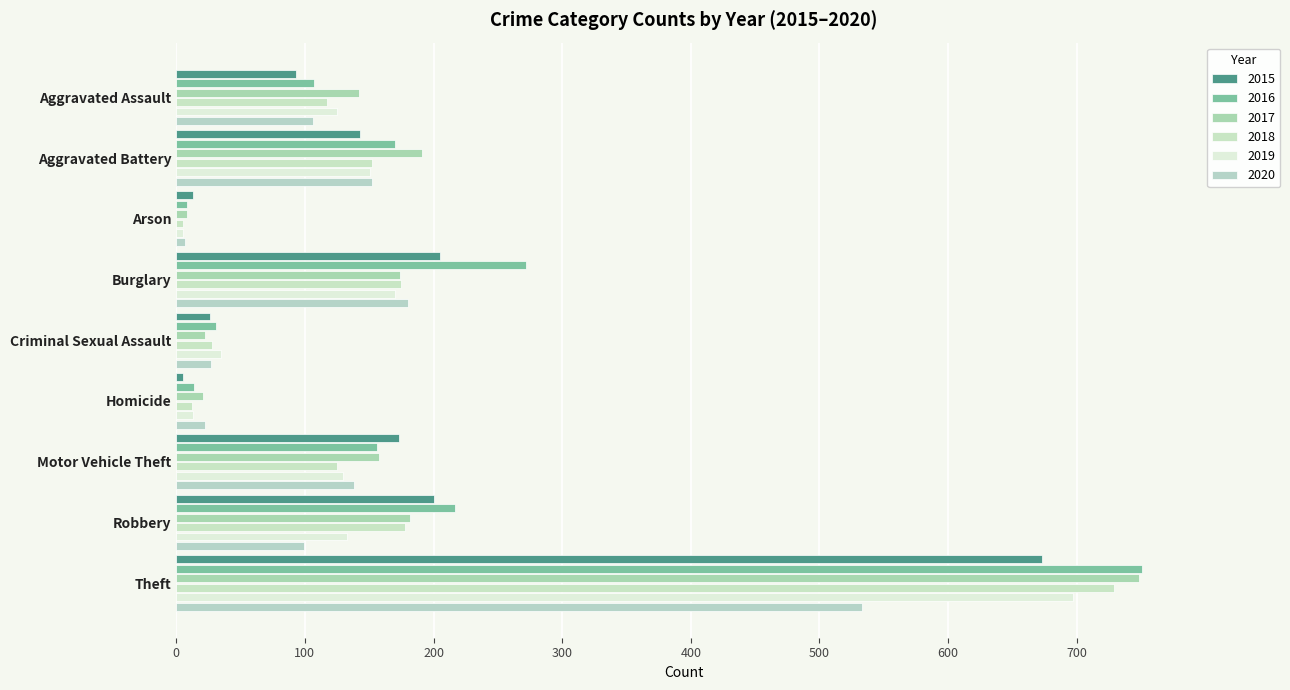

The value of 2020 at Motor Vehicle Theft is 46. True or false?

False